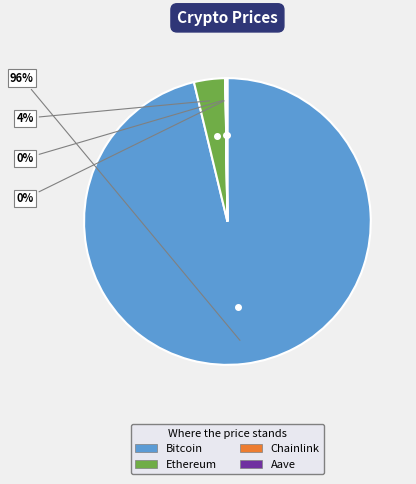

Which category accounts for the majority?

Bitcoin